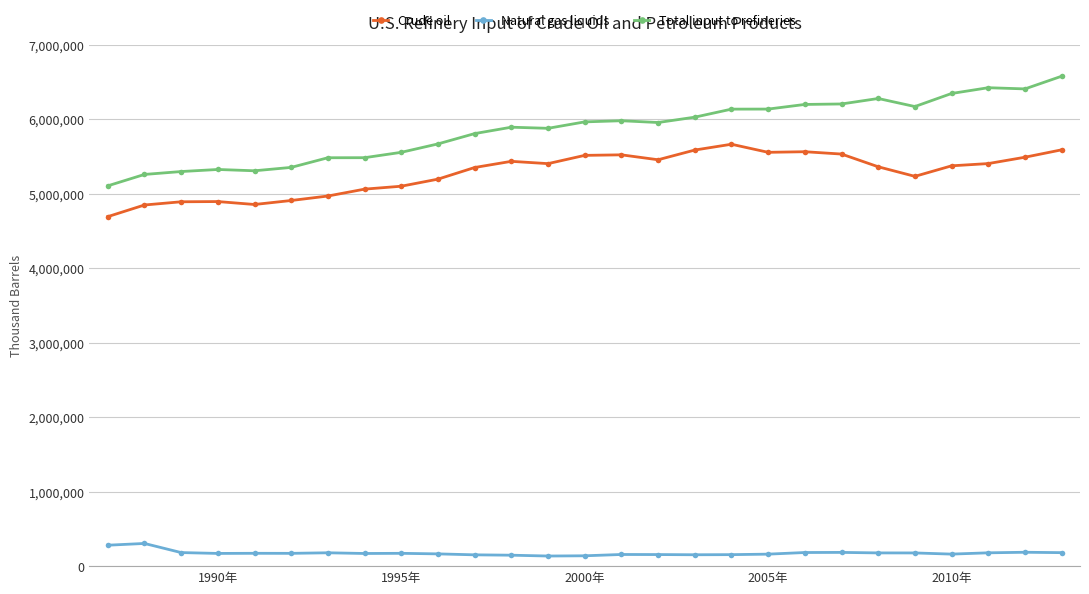

How many data points does each series have?

27